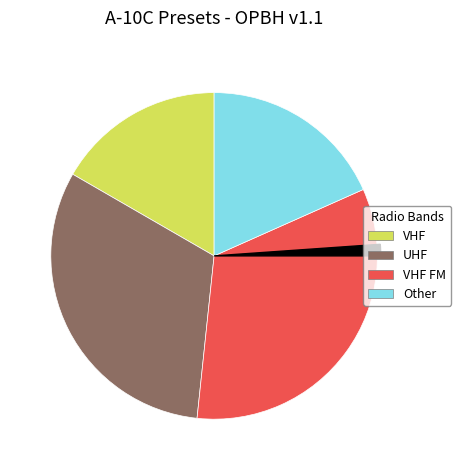

Does any single category account for the majority?

No